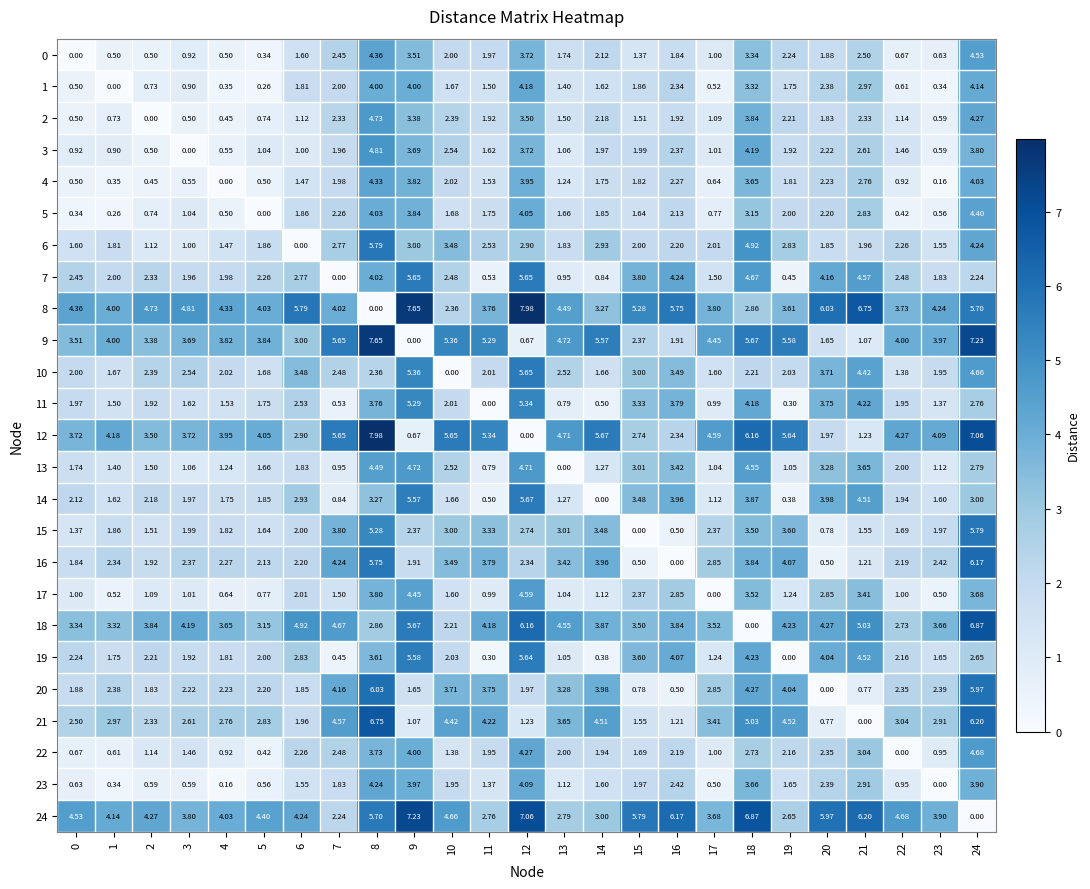

Is the value of 18 at 13 greater than the value of 4 at 9?

Yes